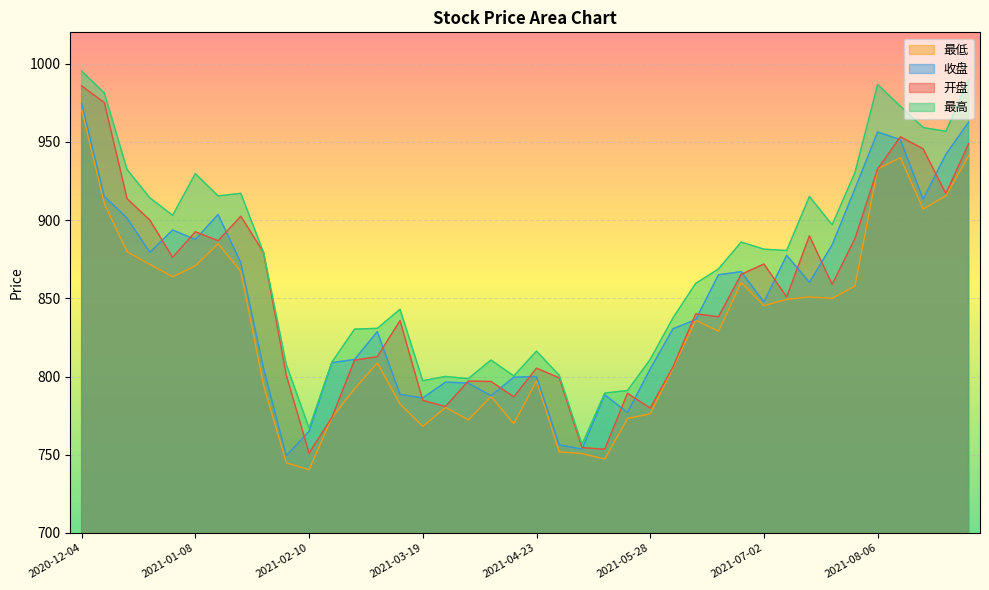

Does the chart display data point markers on the line(s)?

No